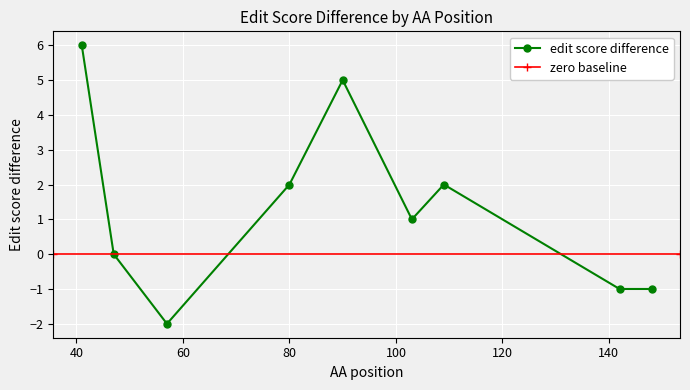

What is the approximate value at 41?

6